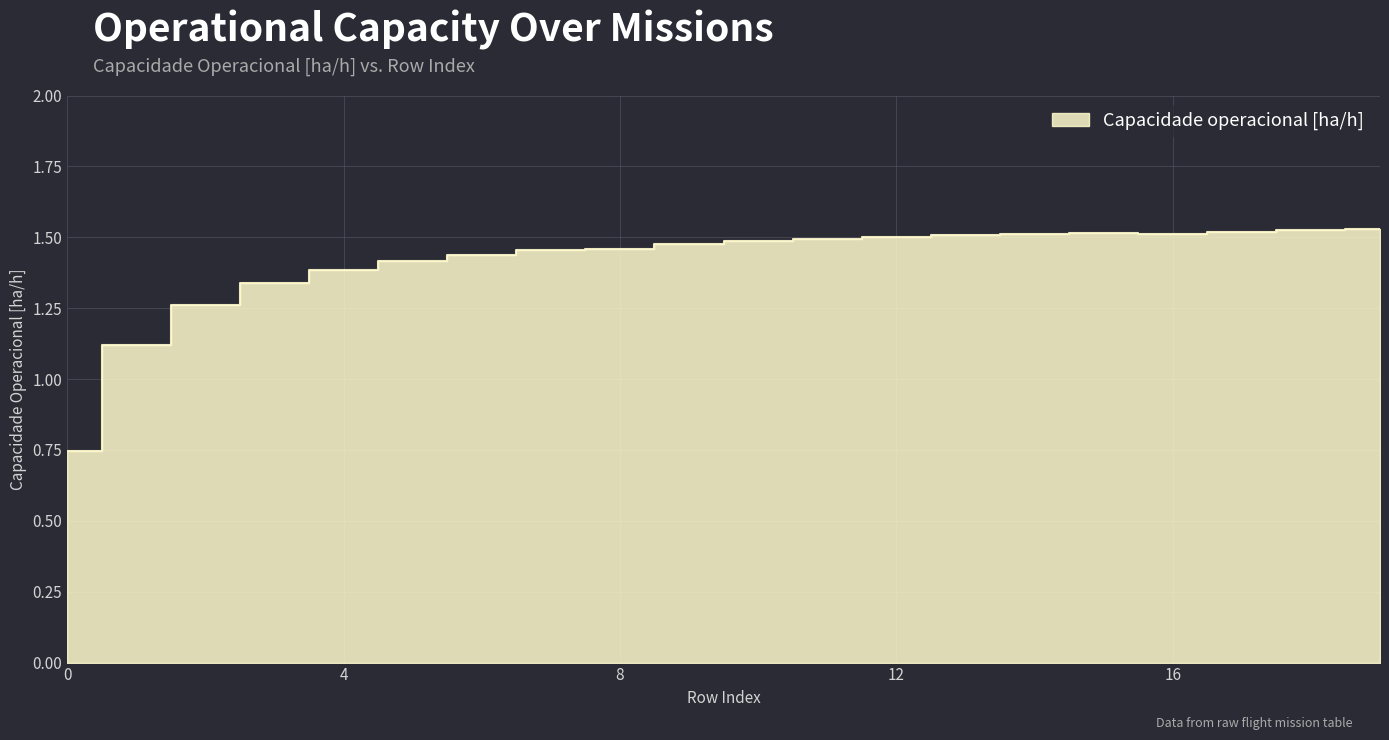

Read the value at 3.

1.3